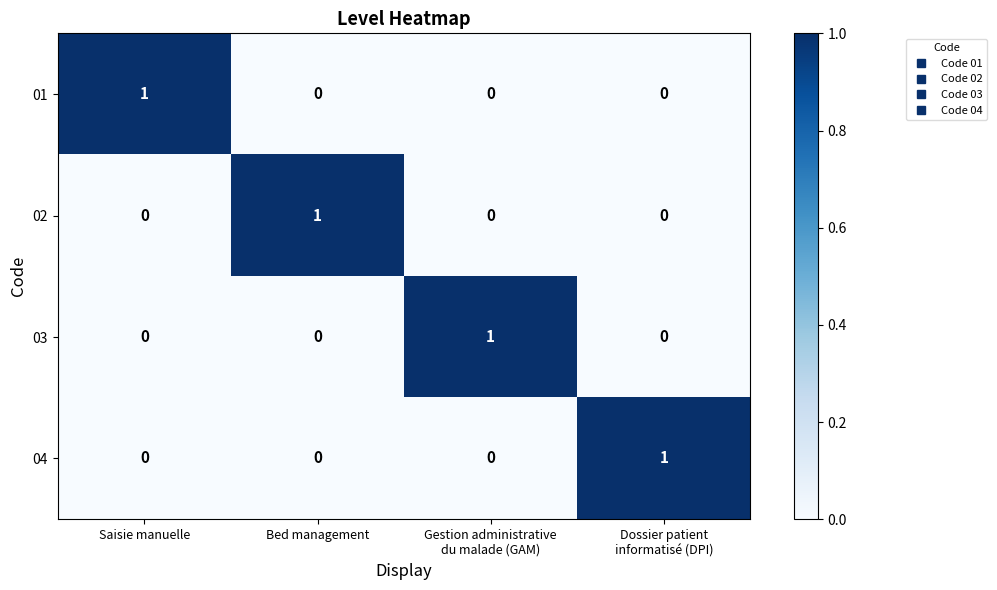

Count the number of data series in this chart.

4